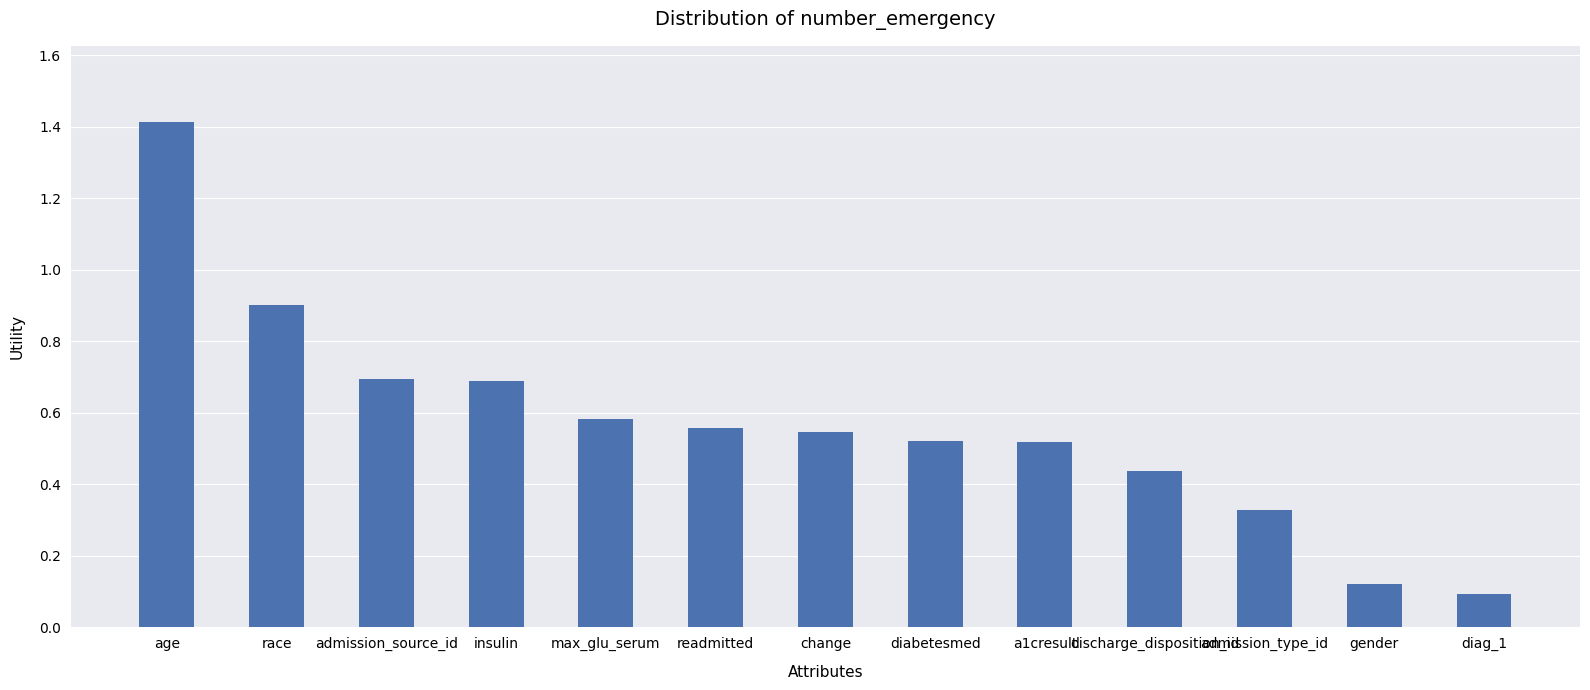

At which label is the value closest to 0?

diag_1